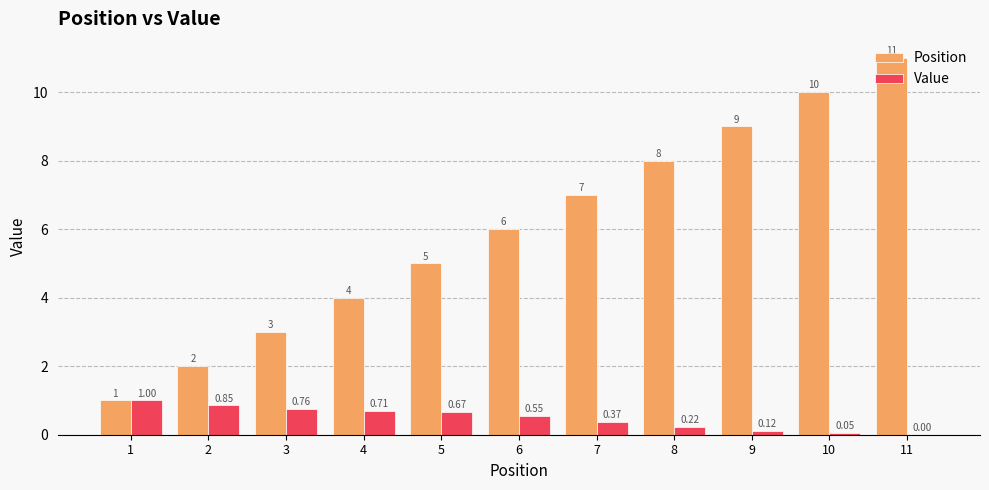

How many Position values are between 3 and 9?

7